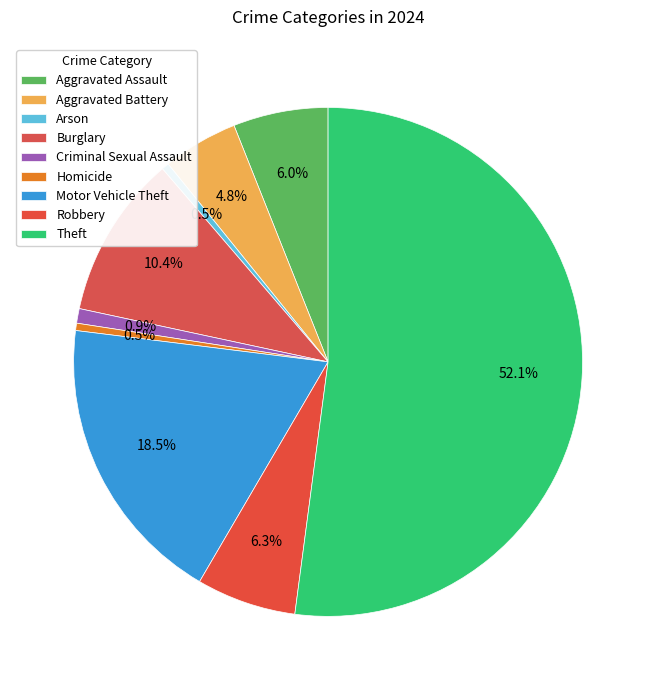

What is the ratio of the value at Burglary to the value at Motor Vehicle Theft?

0.6